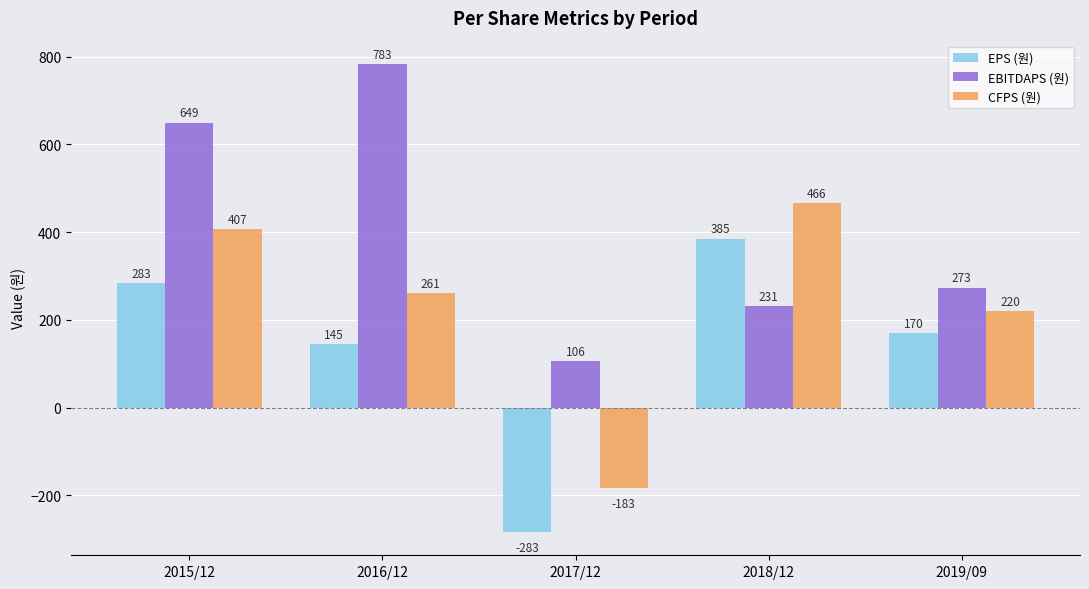

Rank the series by their maximum value, from highest to lowest.

EBITDAPS (원), CFPS (원), EPS (원)